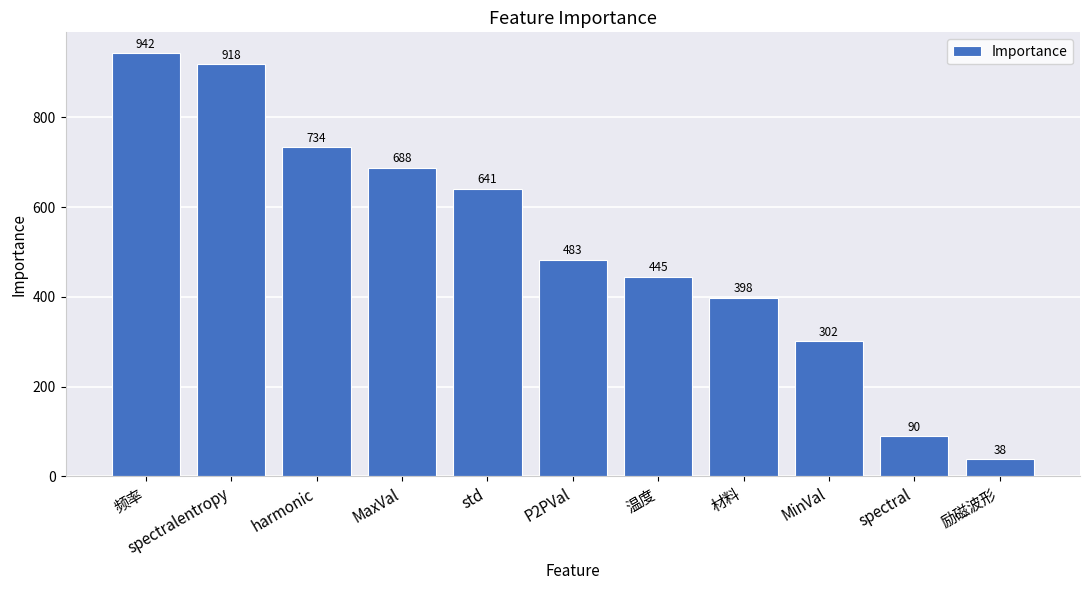

What is the change in value from MaxVal to 励磁波形?

-650